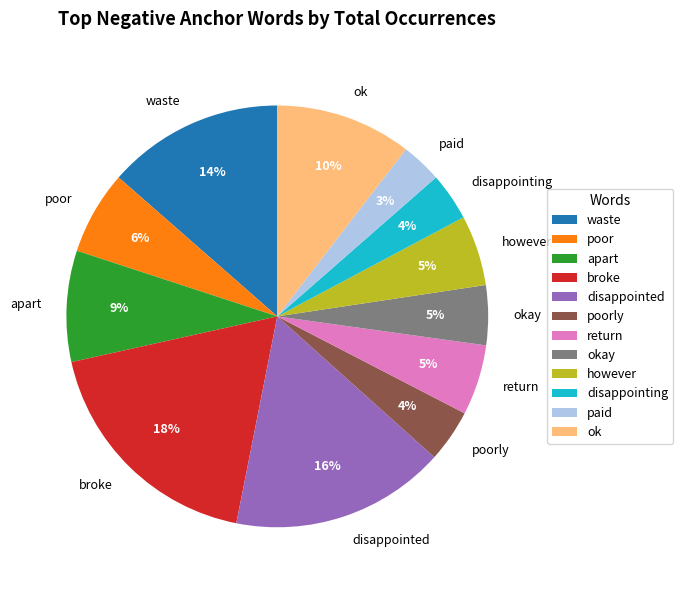

What percentage is the return slice, to the nearest percent?

5%